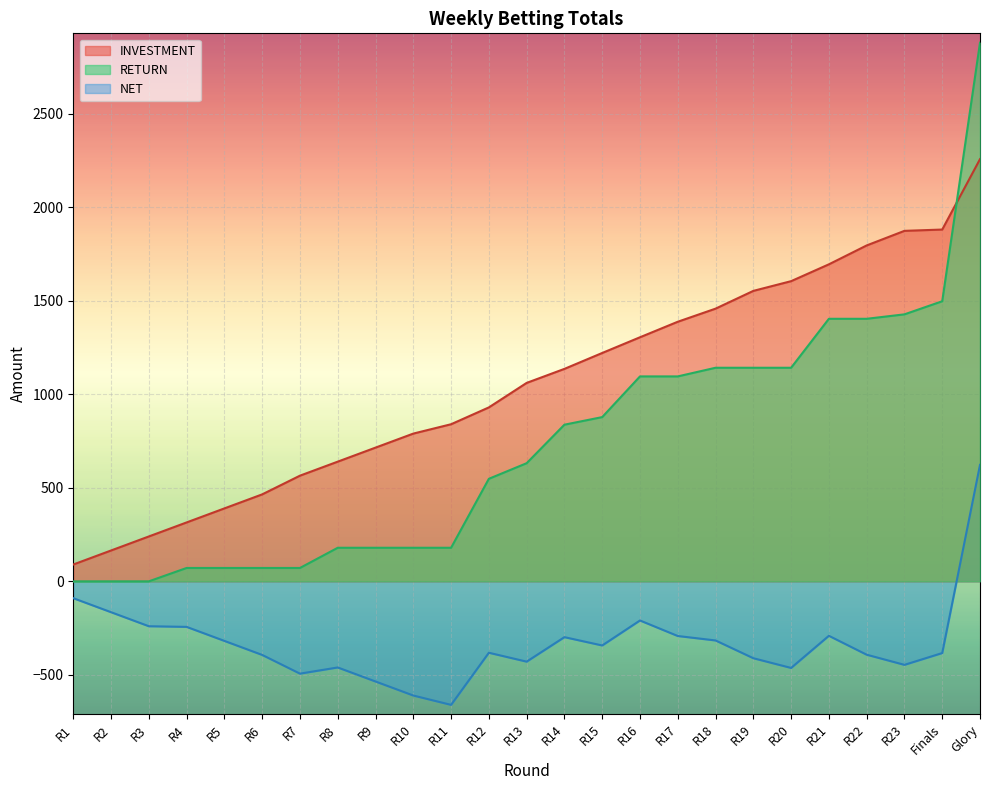

Which series changed the most between R7 and R21?

RETURN